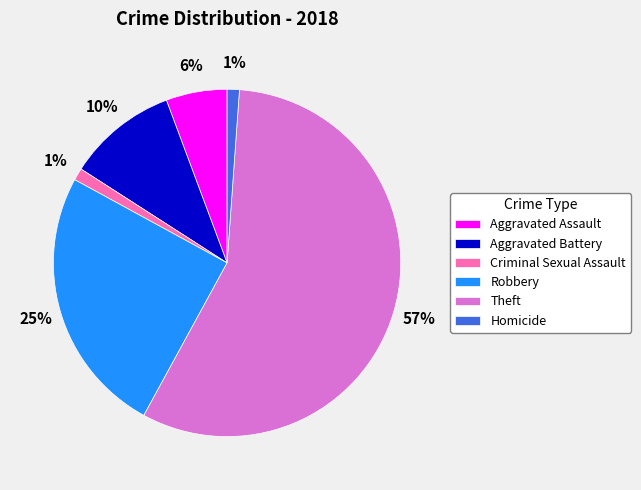

Combined, do Aggravated Battery and Criminal Sexual Assault account for over 50%?

No